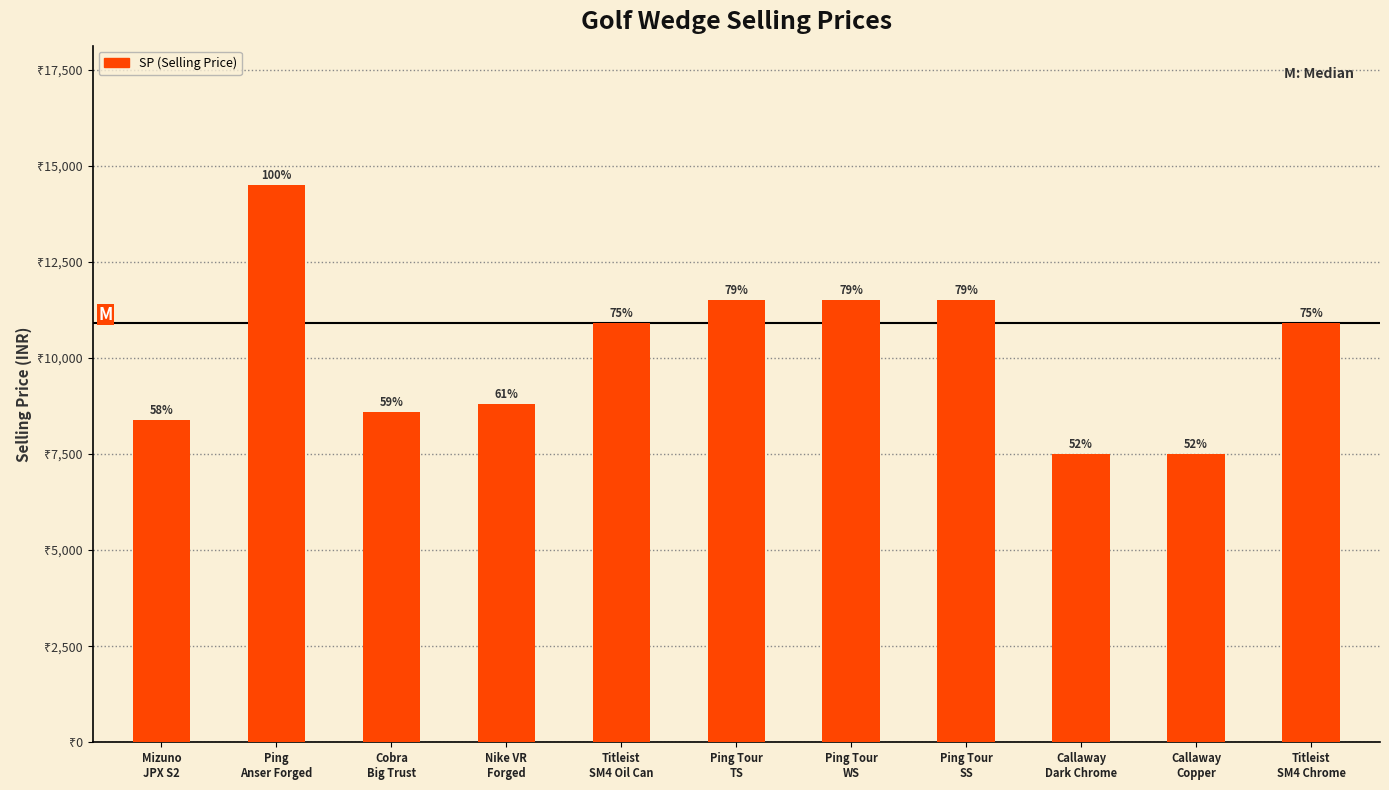

Reading left to right, extract all data points from this chart.

8390	14500	8600	8799	10900	11500	11500	11500	7490	7490	10900